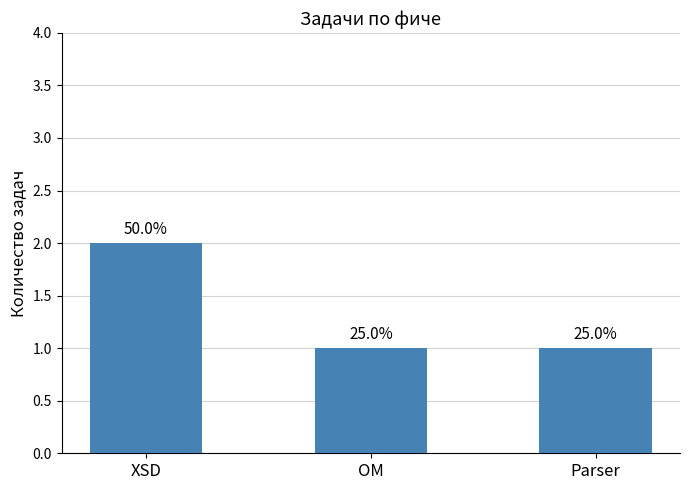

Does the chart contain any negative values?

No